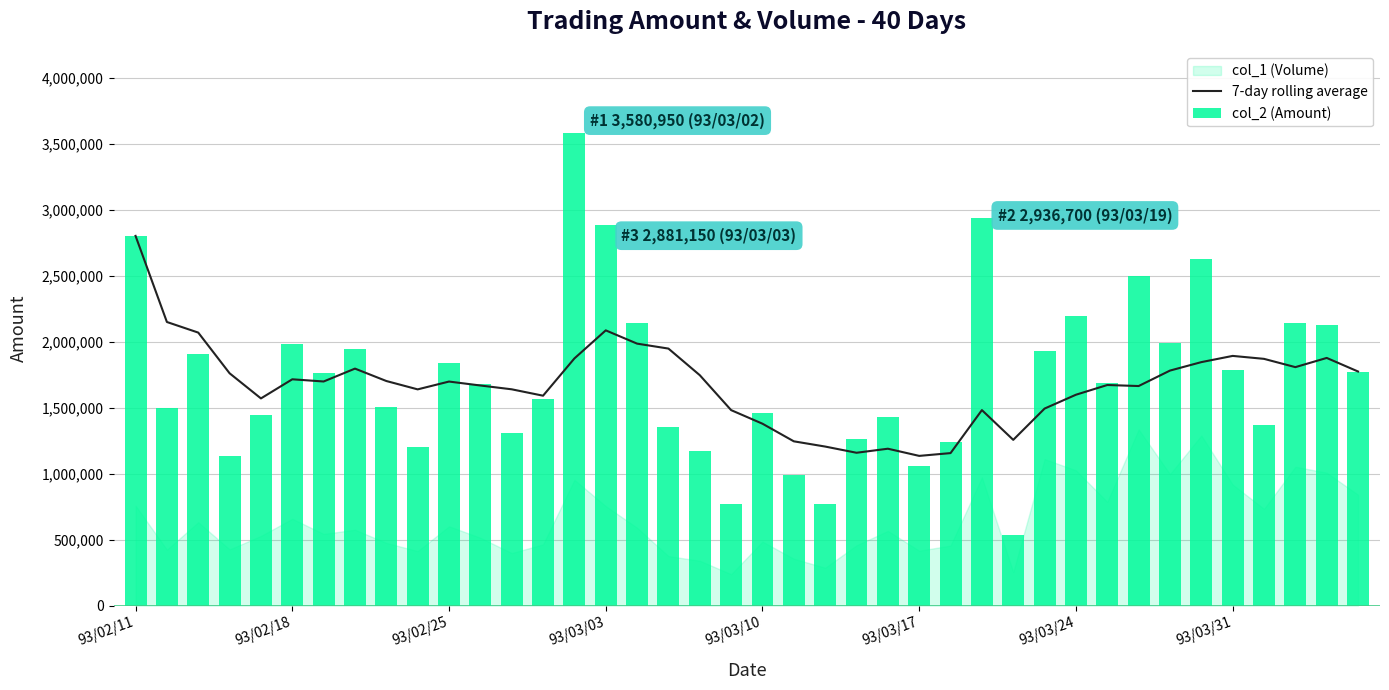

What is the sum of the 7-day rolling average values at 33 and 36?

3649950